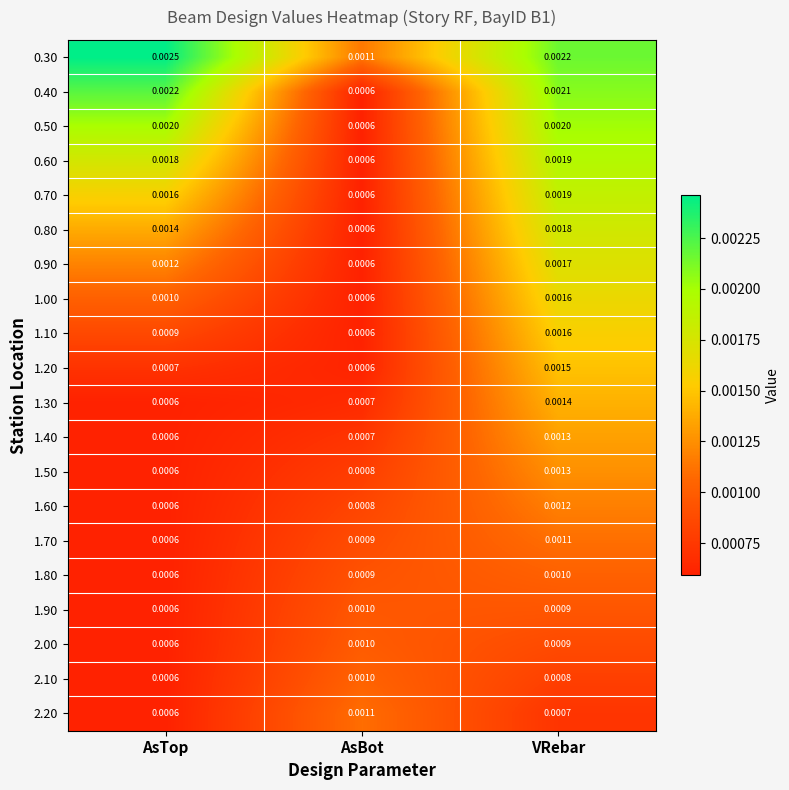

Where is 0.80 nearest to the value 0?

AsBot